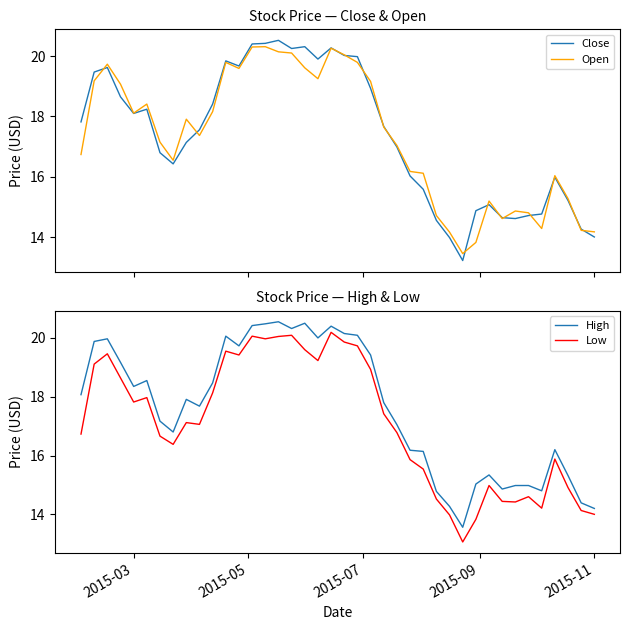

List the series in order of their peak value, highest first.

High, Close, Open, Low